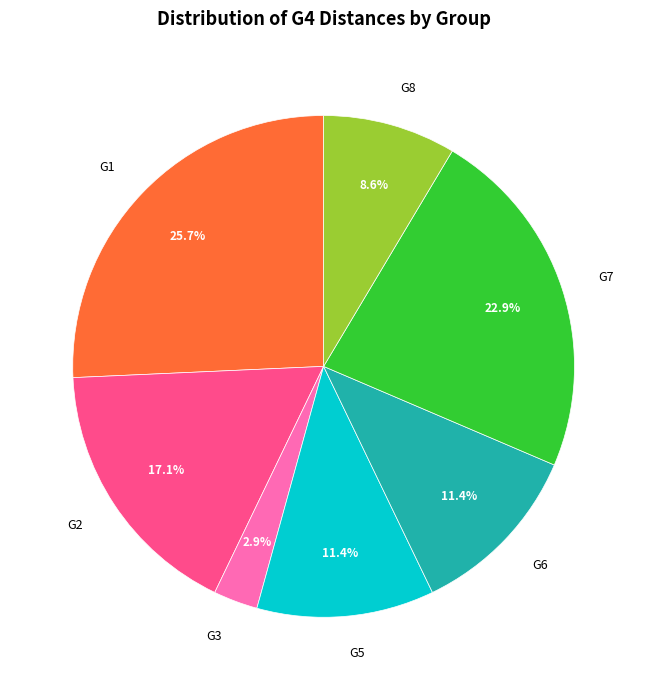

How many segments does this pie chart have?

7